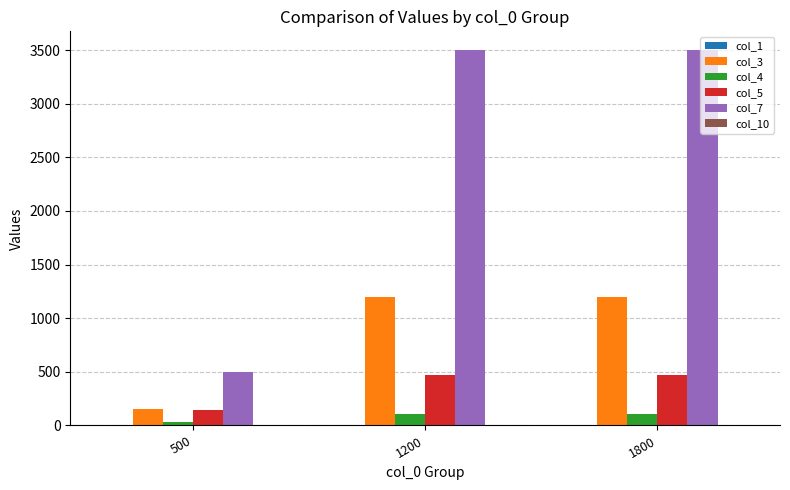

How many data points does each series have?

3